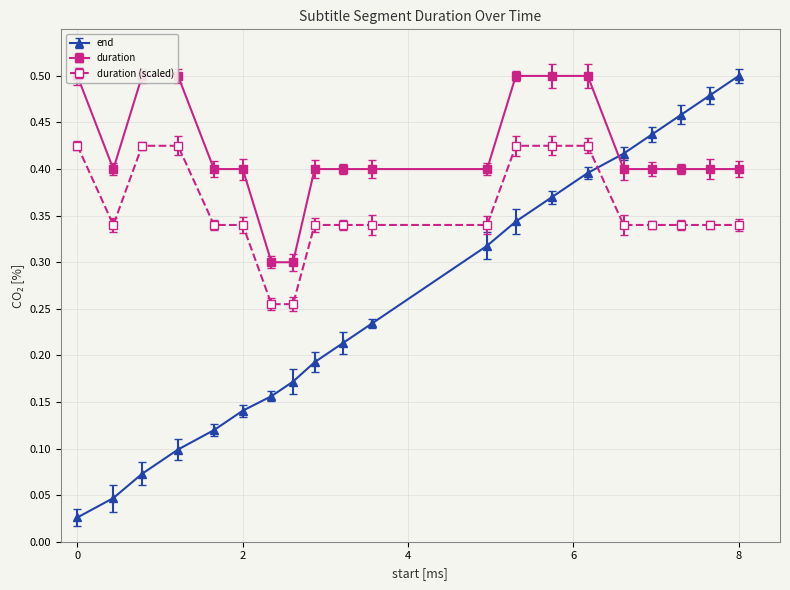

Which series ends up on top after the final intersection of end and duration (scaled)?

end